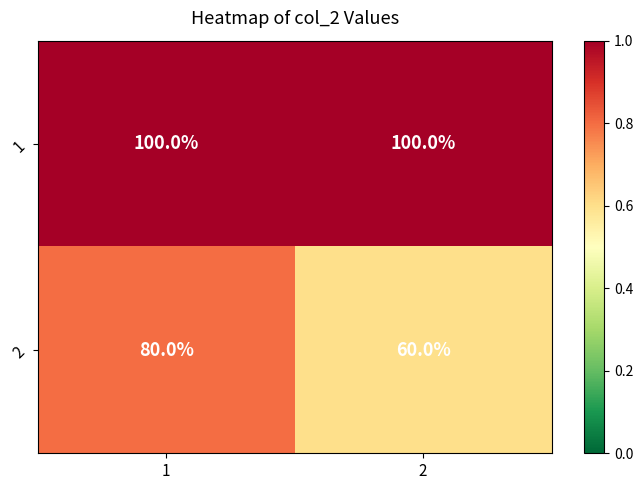

Reading left to right, list all the values displayed in this chart.

1: 100	100
2: 80	60